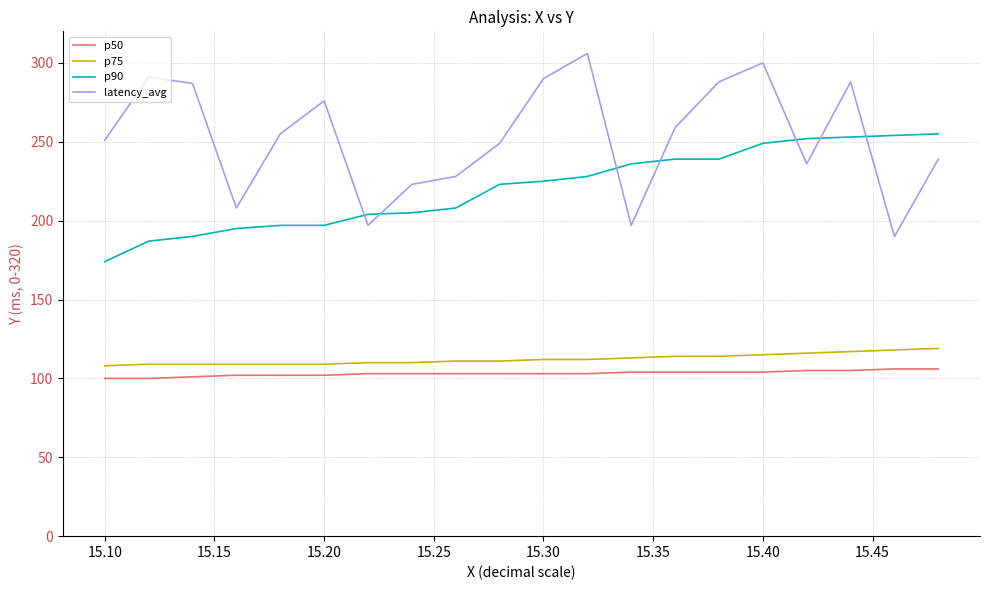

What is the highest value of the p50 series?

106